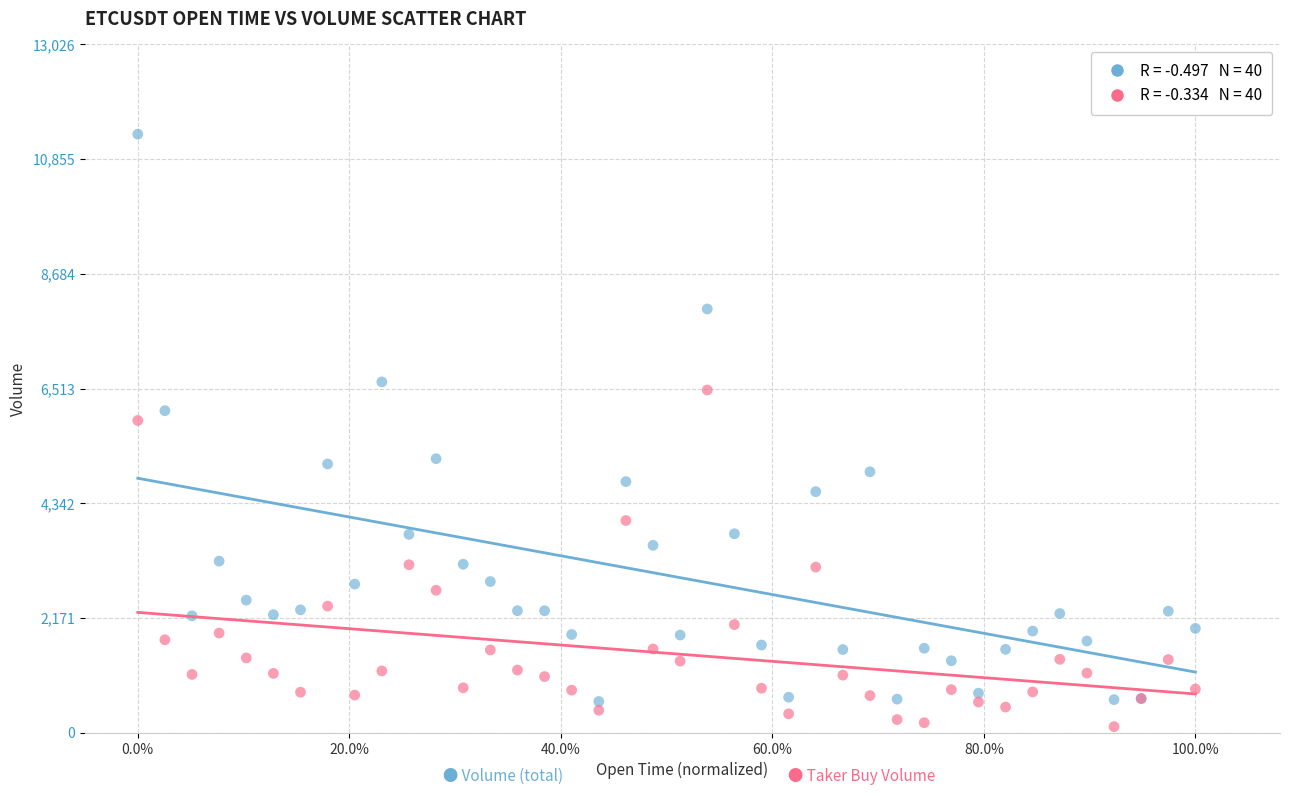

Across all series, what Y value is closest to 5721?

5909.6